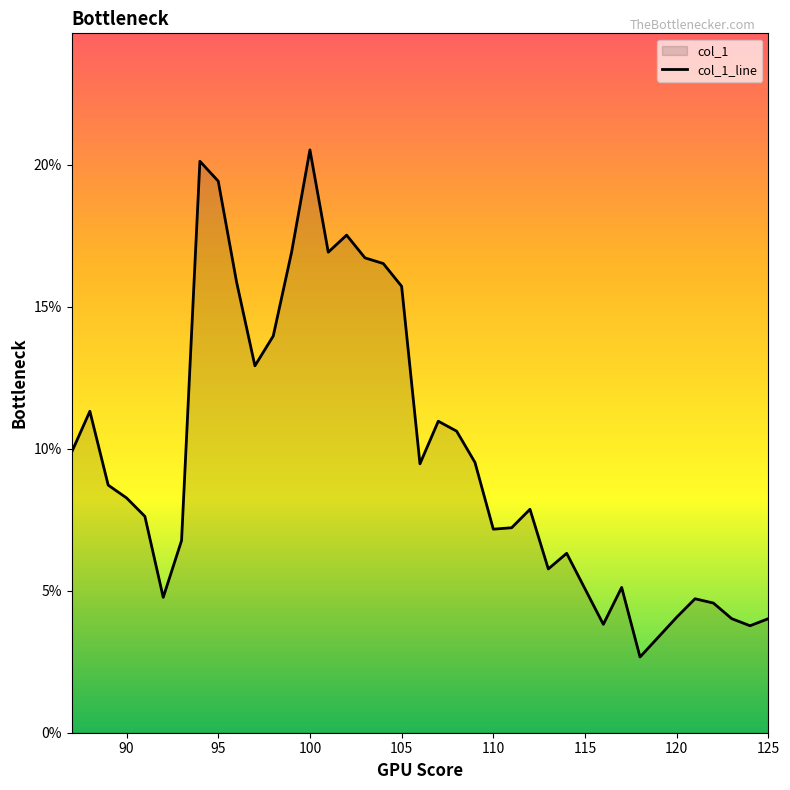

Reading left to right, transcribe all the data shown in this chart.

0.1	0.1	0.1	0.1	0.1	0.0	0.1	0.2	0.2	0.2	0.1	0.1	0.2	0.2	0.2	0.2	0.2	0.2	0.2	0.1	0.1	0.1	0.1	0.1	0.1	0.1	0.1	0.1	0.1	0.0	0.1	0.0	0.0	0.0	0.0	0.0	0.0	0.0	0.0